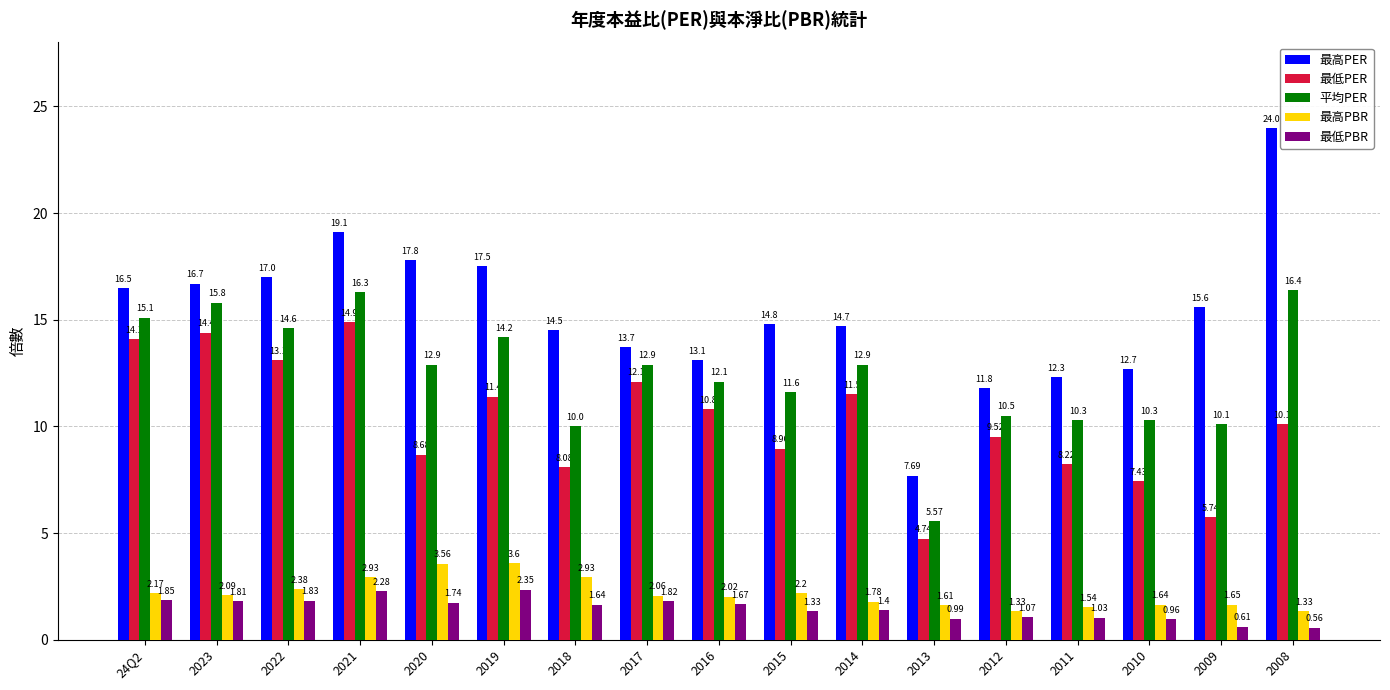

How many categories are shown in the chart?

17